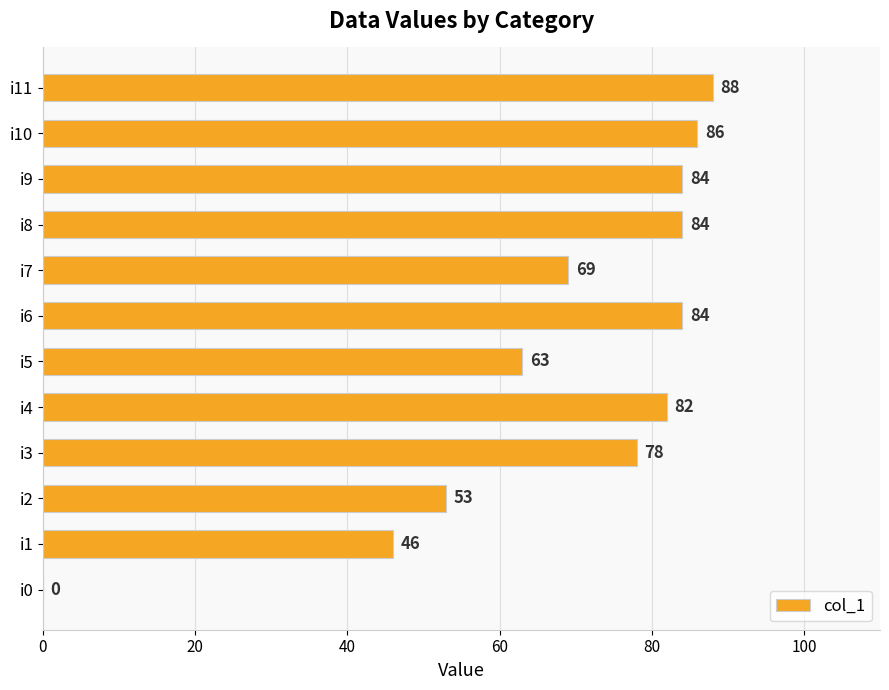

The value at i5 is 63. True or false?

True